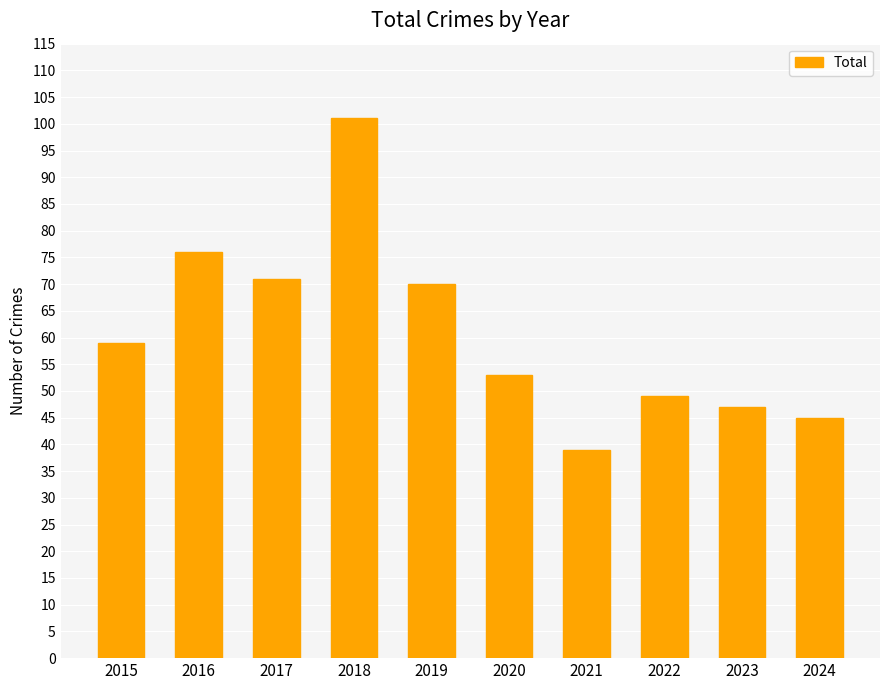

What is the change in value from 2022 to 2024?

-4